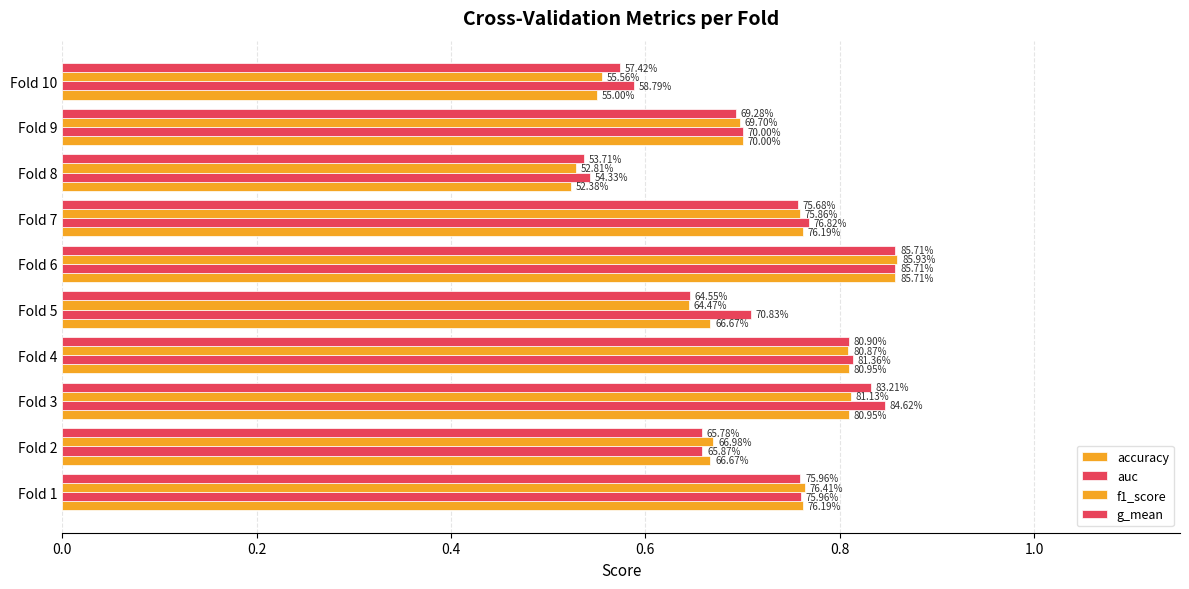

What are all the series names shown in the legend?

accuracy, auc, f1_score, g_mean